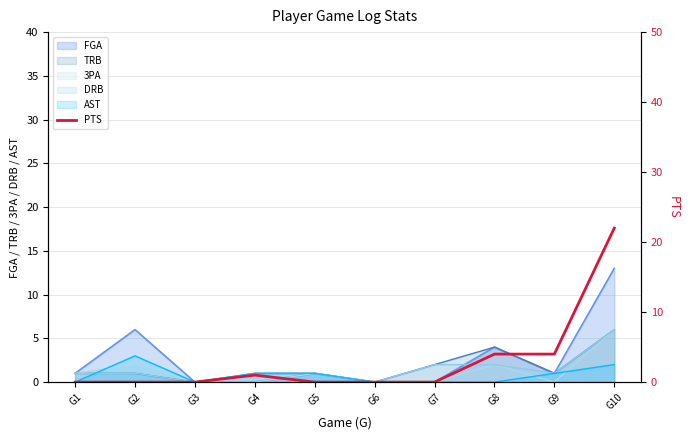

Reading left to right, list all the values displayed in this chart.

G1=0	G2=0	G3=0	G4=1	G5=0	G6=0	G7=0	G8=4	G9=4	G10=22